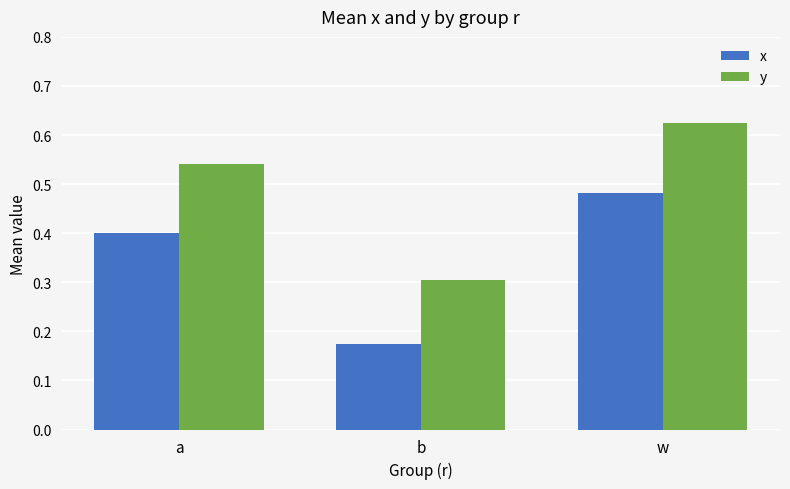

True or false: y has a value of 0.8 at a.

False